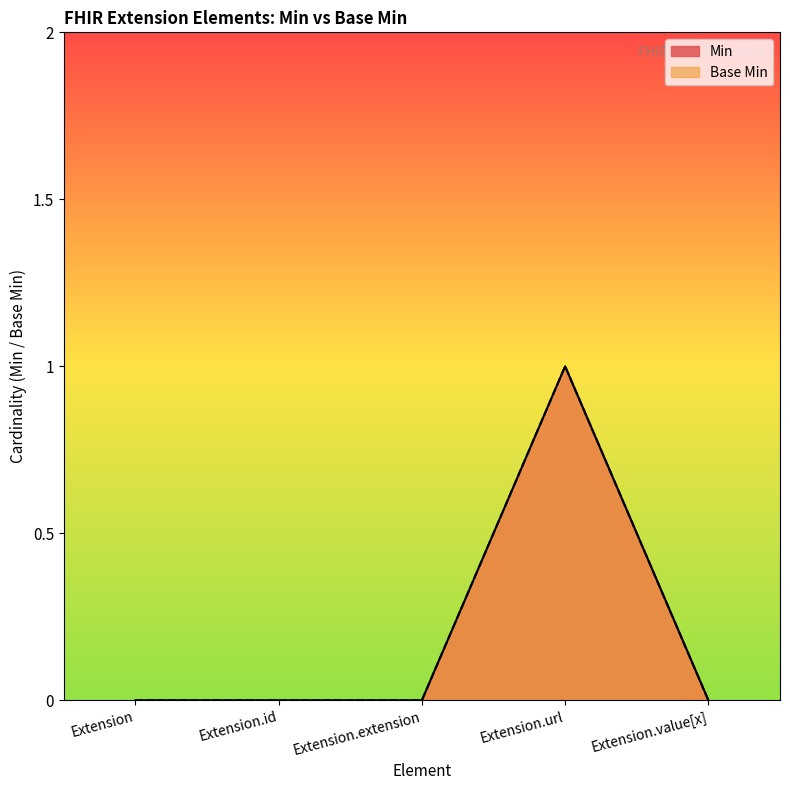

What is the label of the 2nd point from the right?

Extension.url